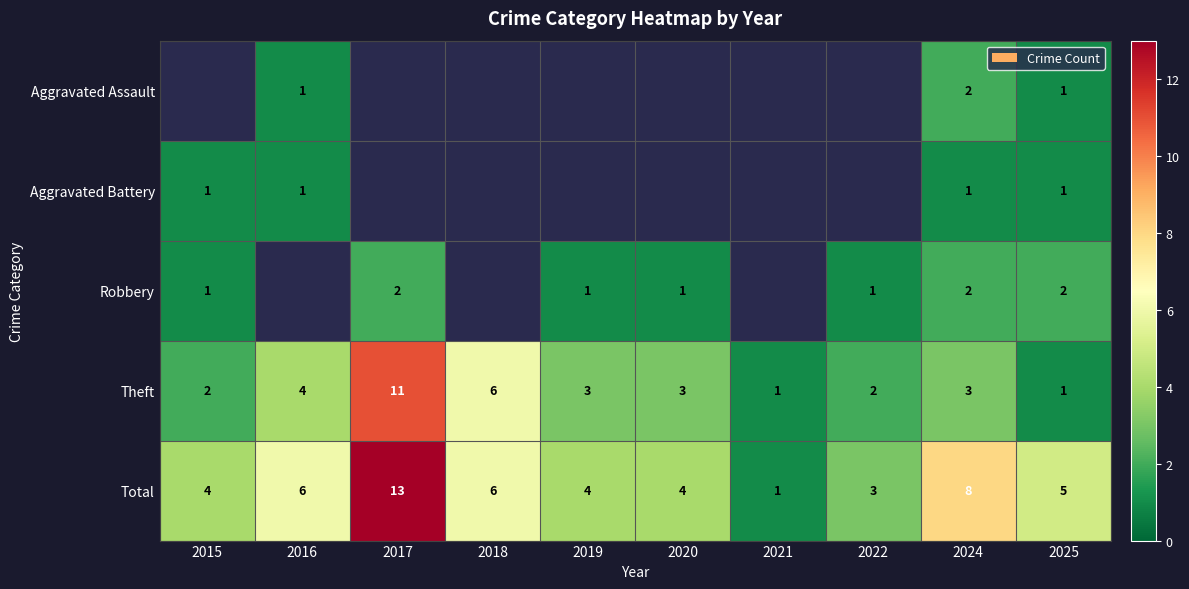

What is the maximum value for Theft?

11